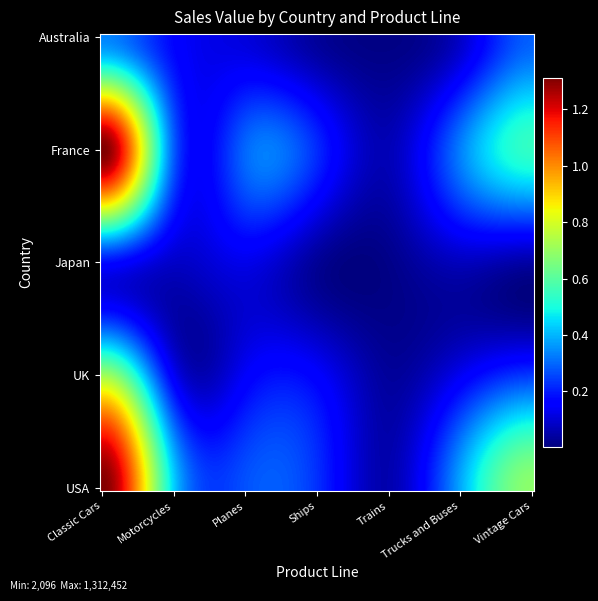

What is the maximum value shown in the chart?

1312840.2